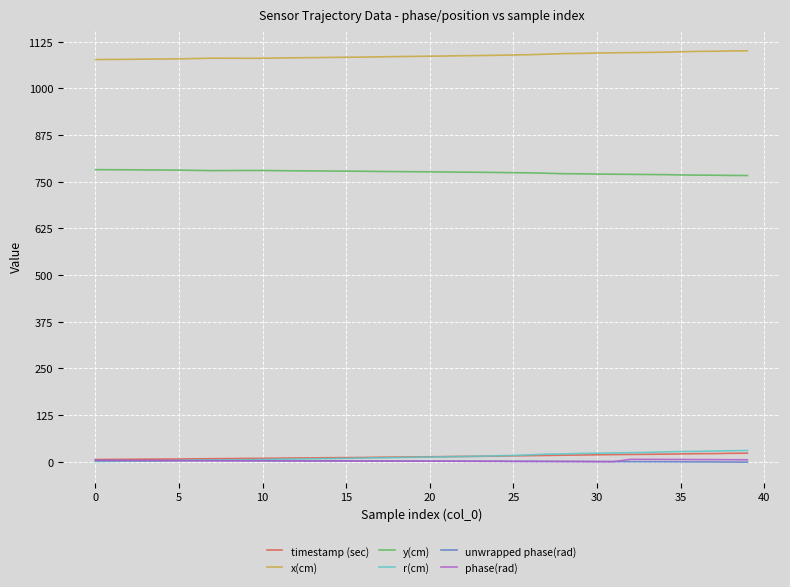

What is the highest value of the y(cm) series?

782.2